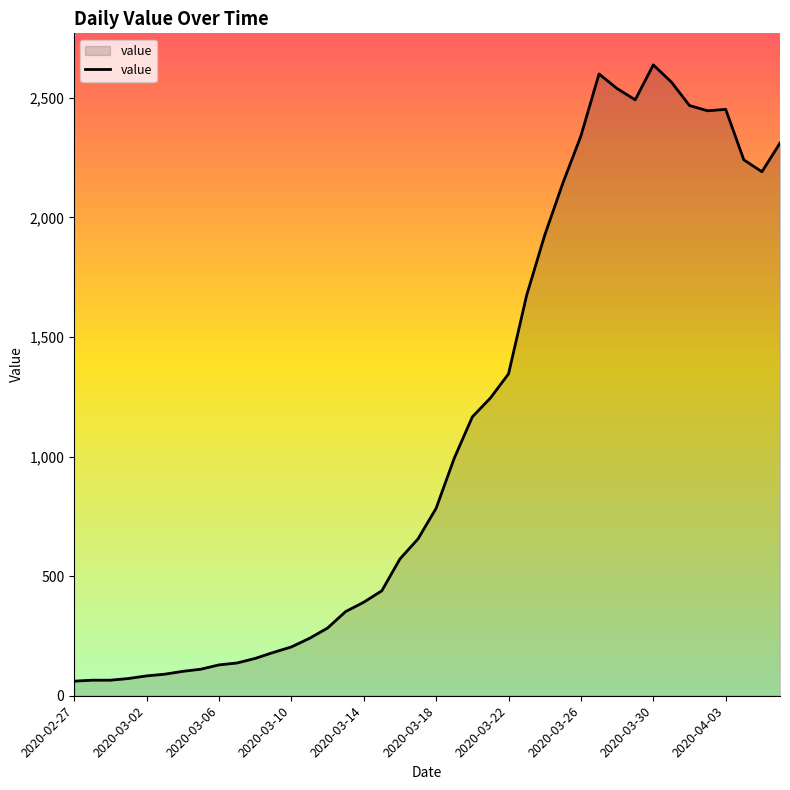

What is the difference between the maximum and minimum values?

2577